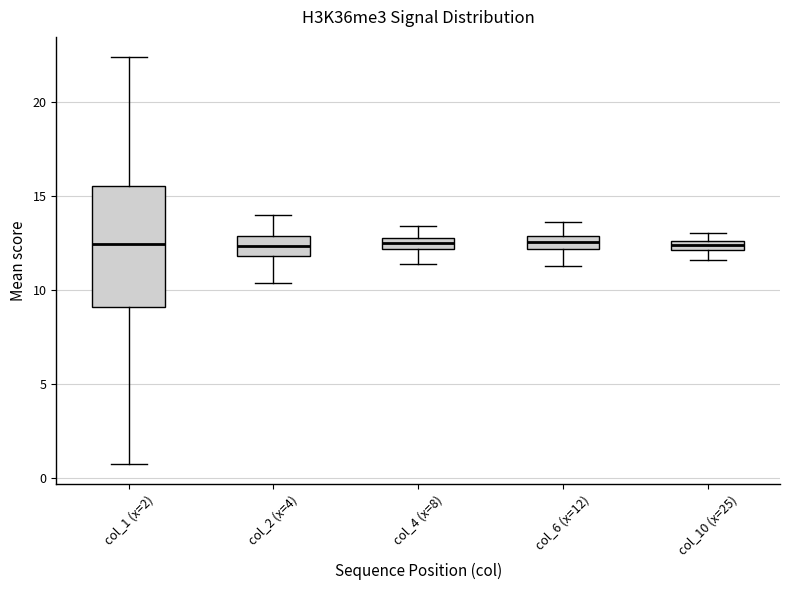

Where is the lower edge of the box for col_4 (x=8) on the y-axis? The values are not printed on the chart, so give them approximately, as read against the axis.

12.0